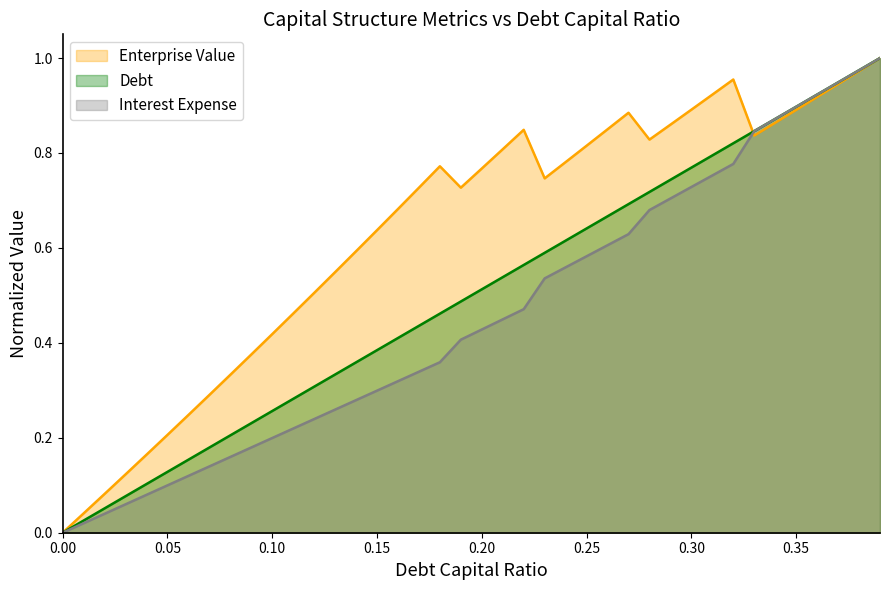

How many values in the debt series exceed 0?

39